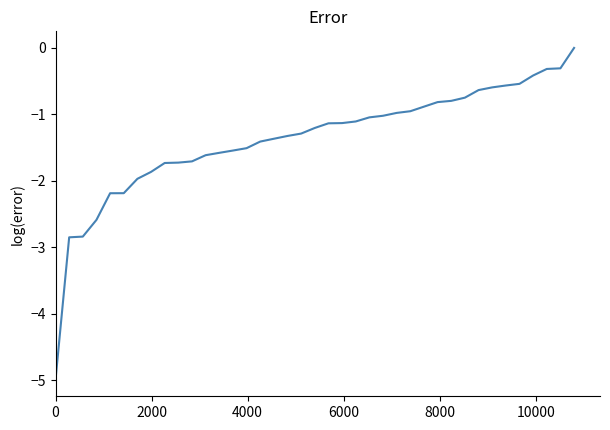

What is the difference between the maximum and minimum values?

5.0